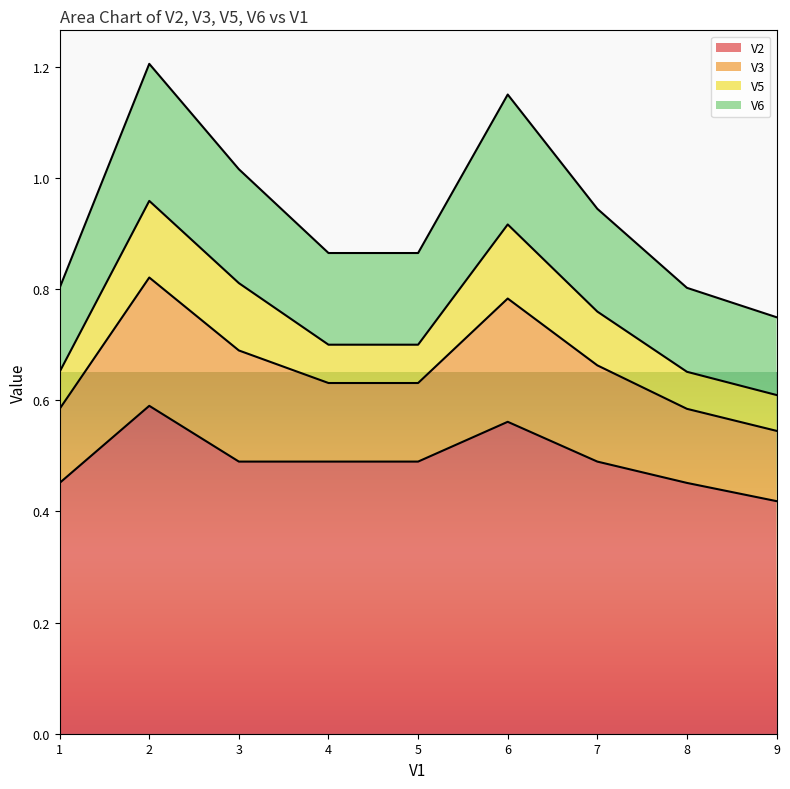

True or false: V6 has a value of 1.0 at 5.

False